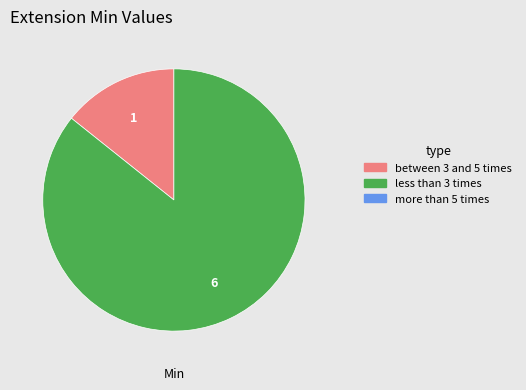

Is there a majority slice in this chart?

Yes